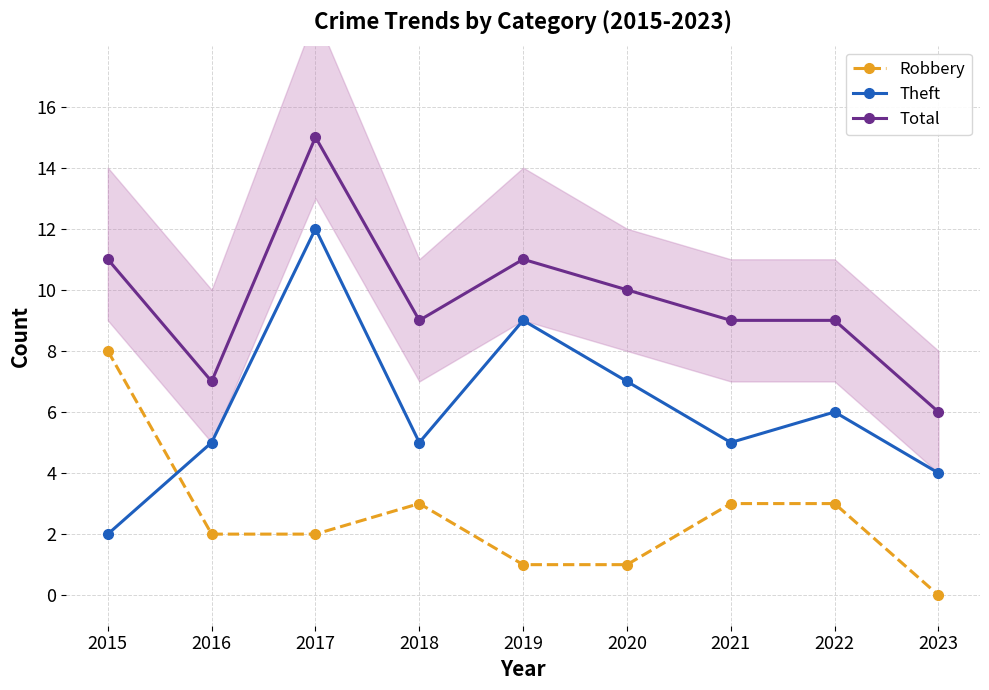

List the series in order of their peak value, lowest first.

Robbery, Theft, Total